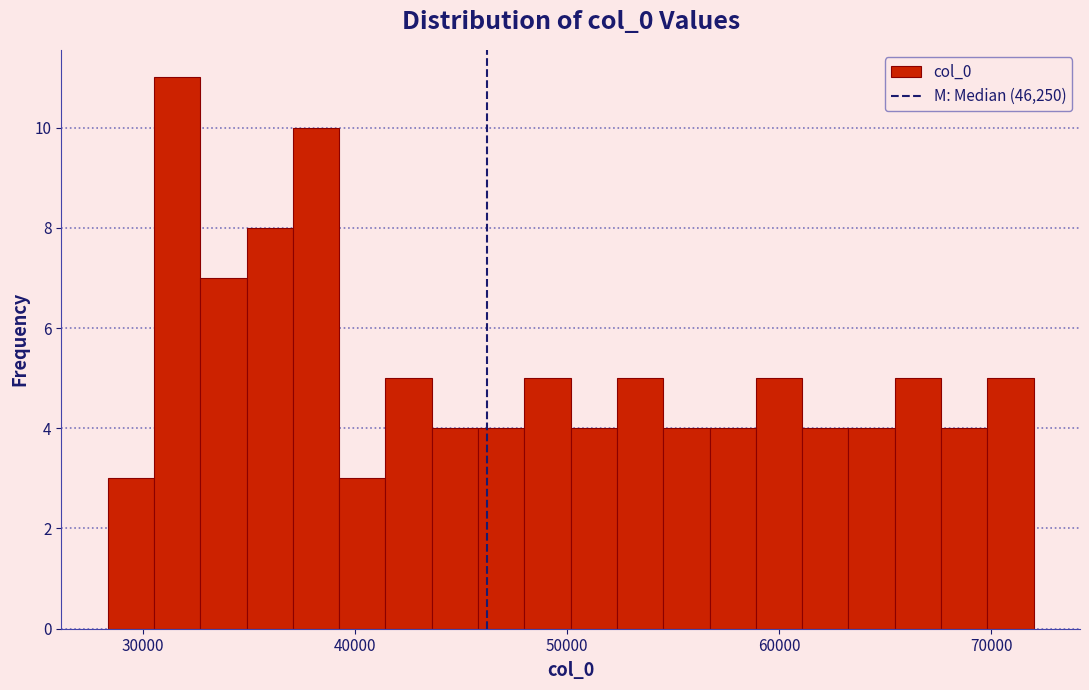

Around what value on the x-axis is the tallest bar? Give the approximate position of its centre, as read against the axis.

32000